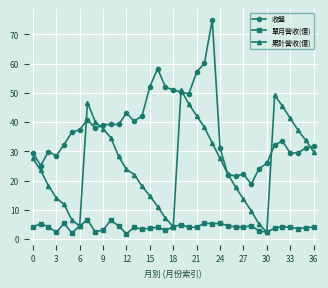

Which series has the widest spread of values?

收盤